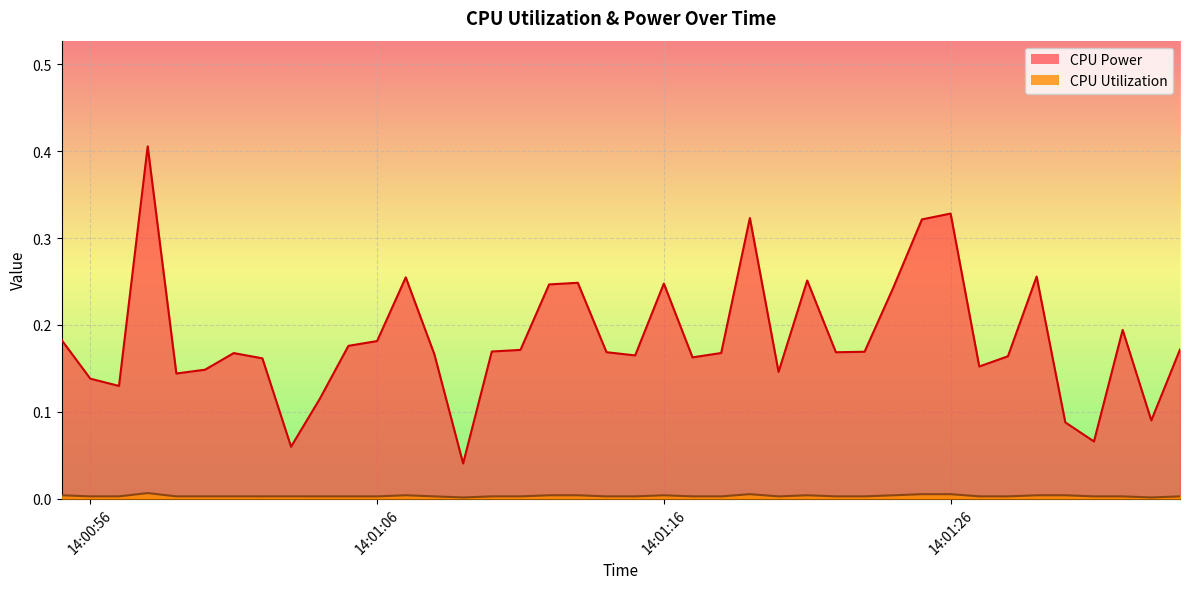

At which category is the sum across all series the highest?

2025-04-09 14:00:58